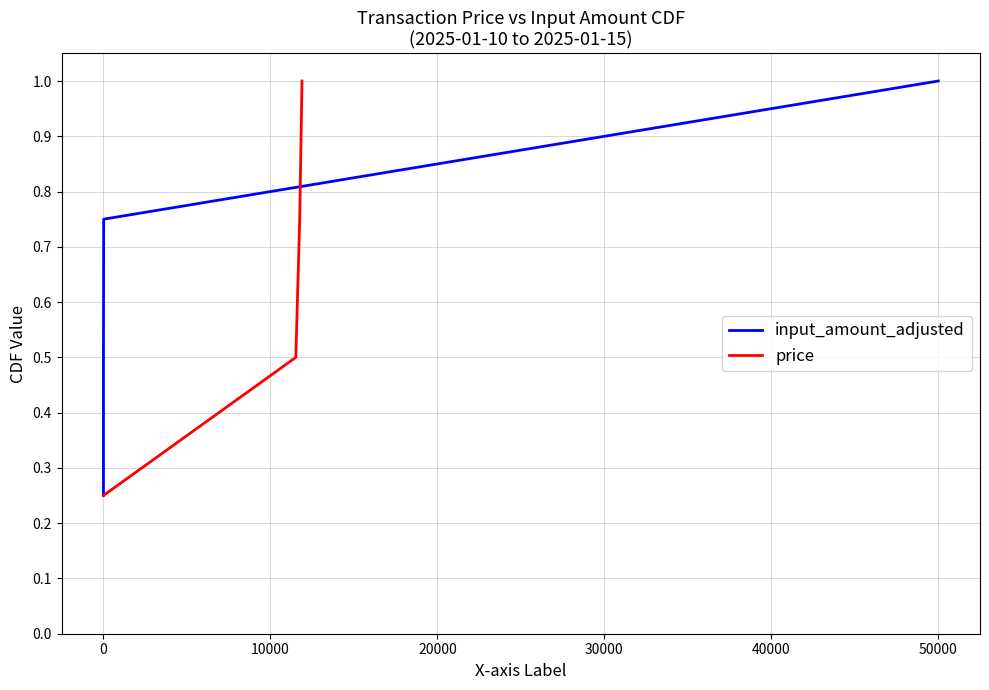

What is the maximum value for input_amount_adjusted?

1.0